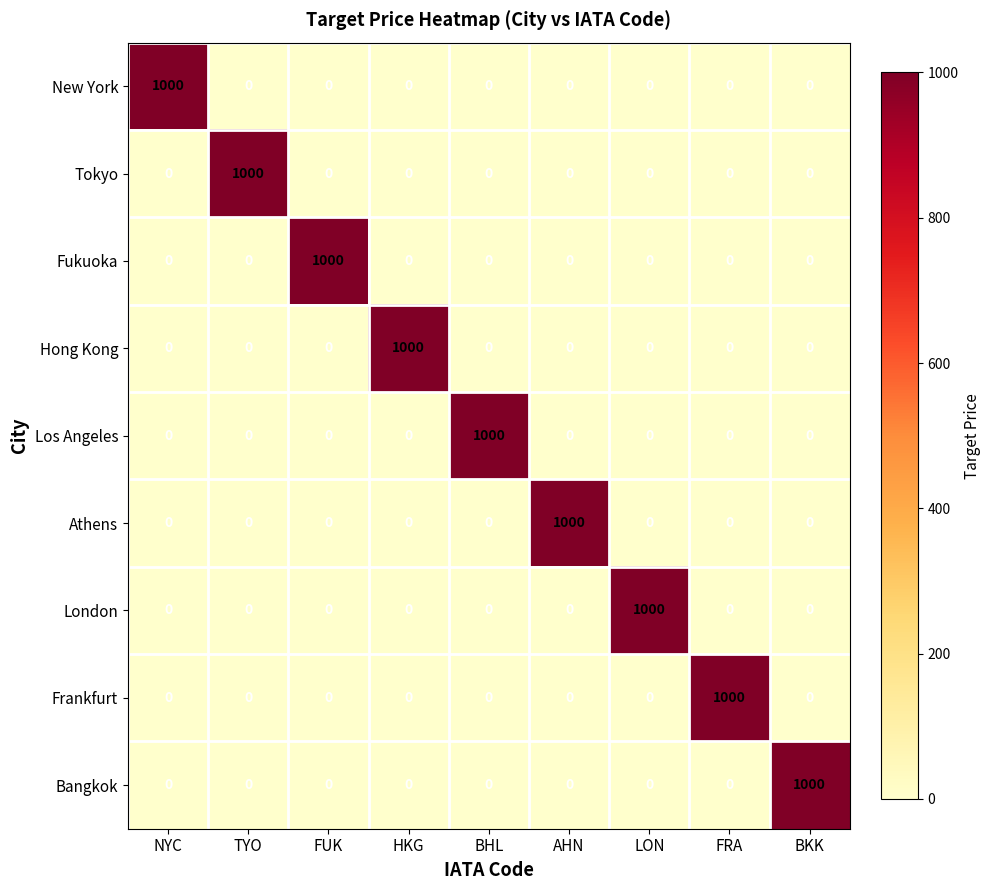

What is the total value across all series at AHN?

1000